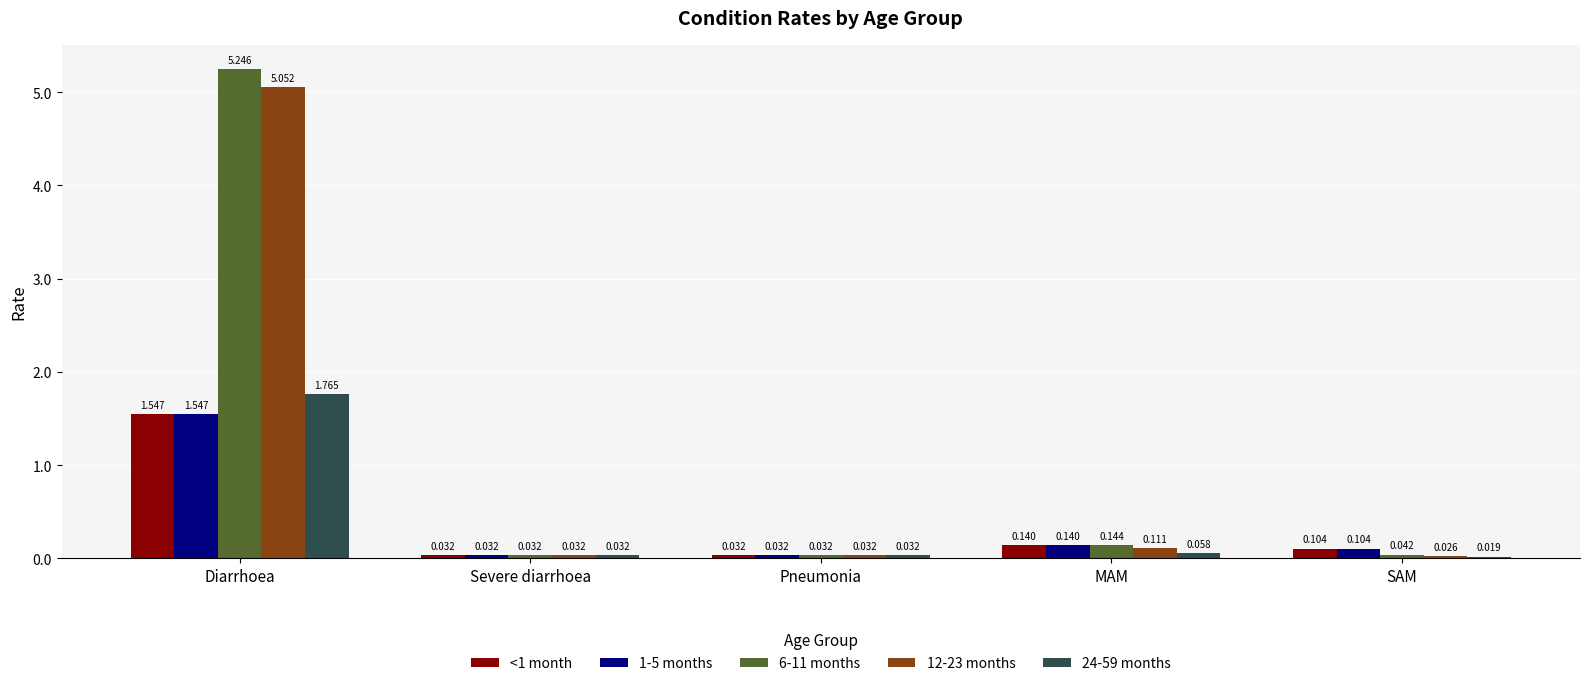

What is the average value of the 6-11 months series?

1.1